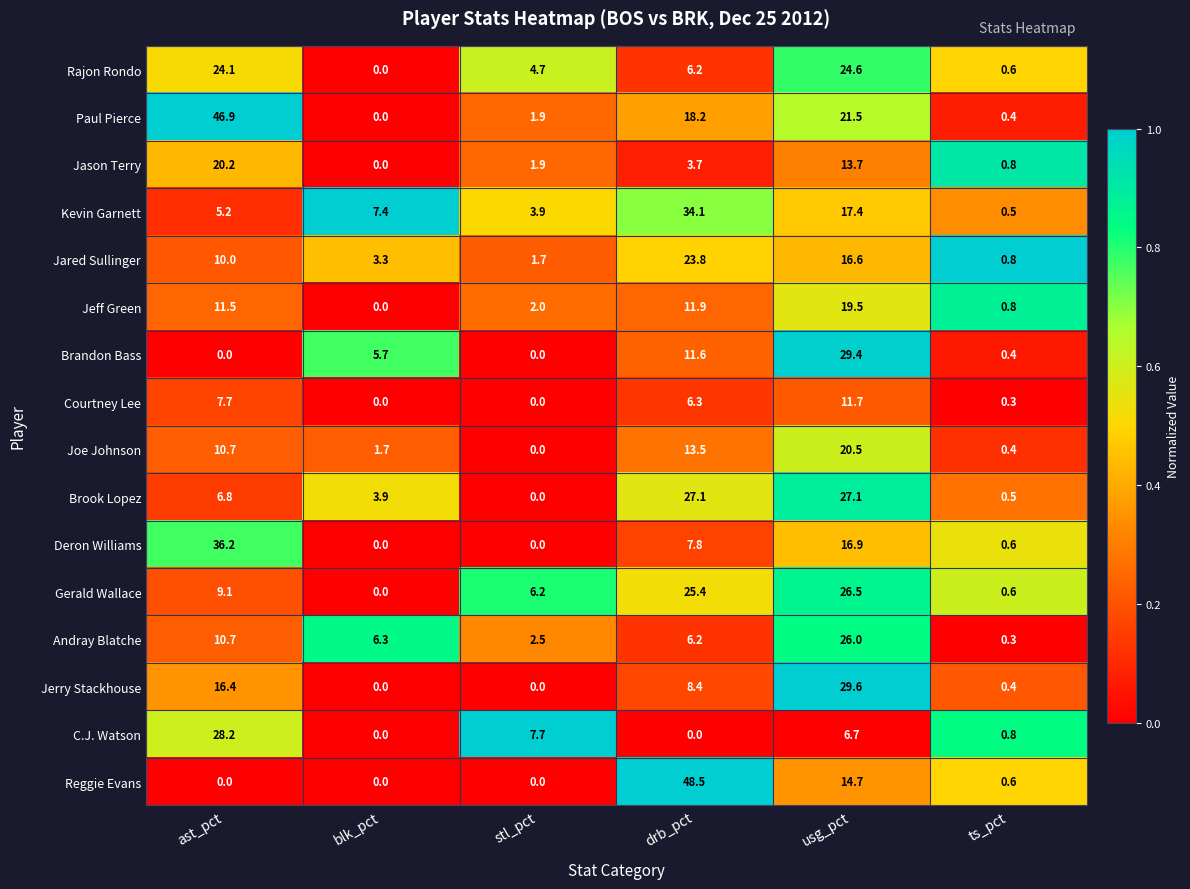

List the series in order of their peak value, highest first.

Reggie Evans, Paul Pierce, Deron Williams, Kevin Garnett, Jerry Stackhouse, Brandon Bass, C.J. Watson, Brook Lopez, Gerald Wallace, Andray Blatche, Rajon Rondo, Jared Sullinger, Joe Johnson, Jason Terry, Jeff Green, Courtney Lee